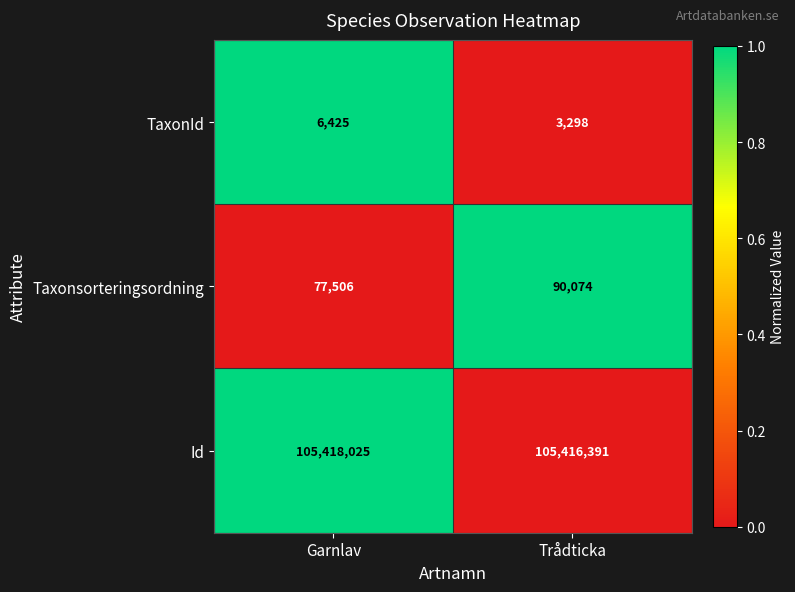

What is the difference between the TaxonId values at Trådticka and Garnlav?

3127